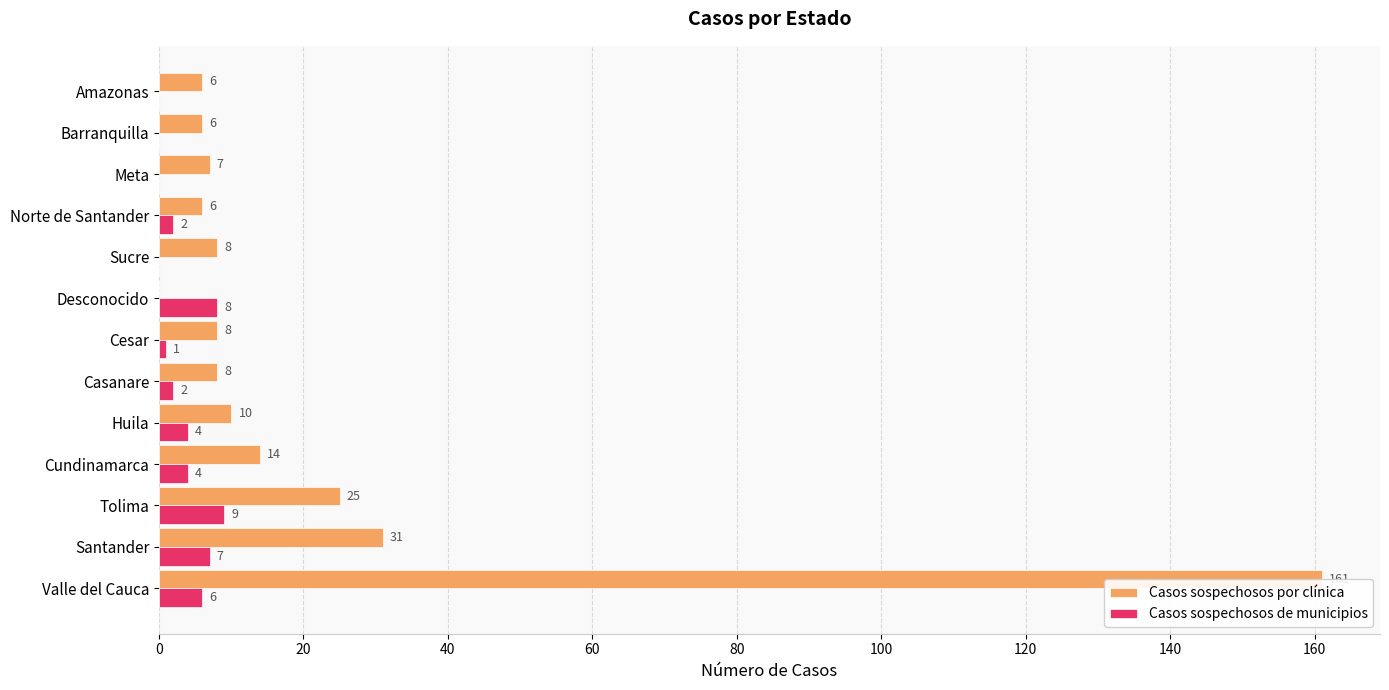

How many values in the Casos sospechosos de municipios series exceed 2?

6